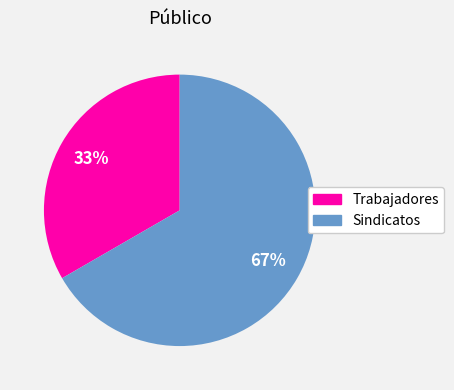

Does Trabajadores represent more than half of the total?

No